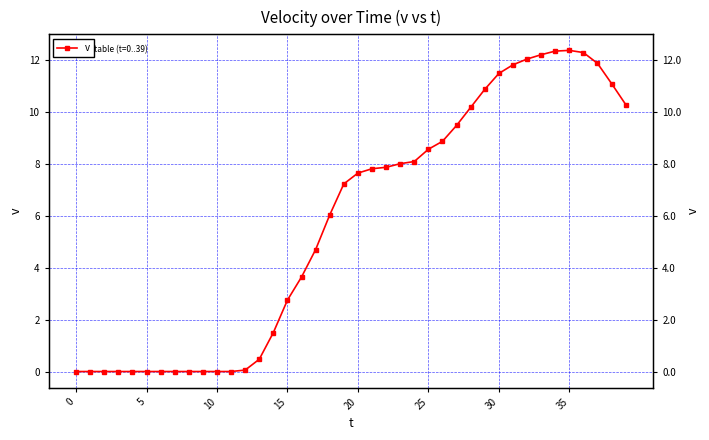

How many interior local peaks (higher than both neighbors) does the data have?

1